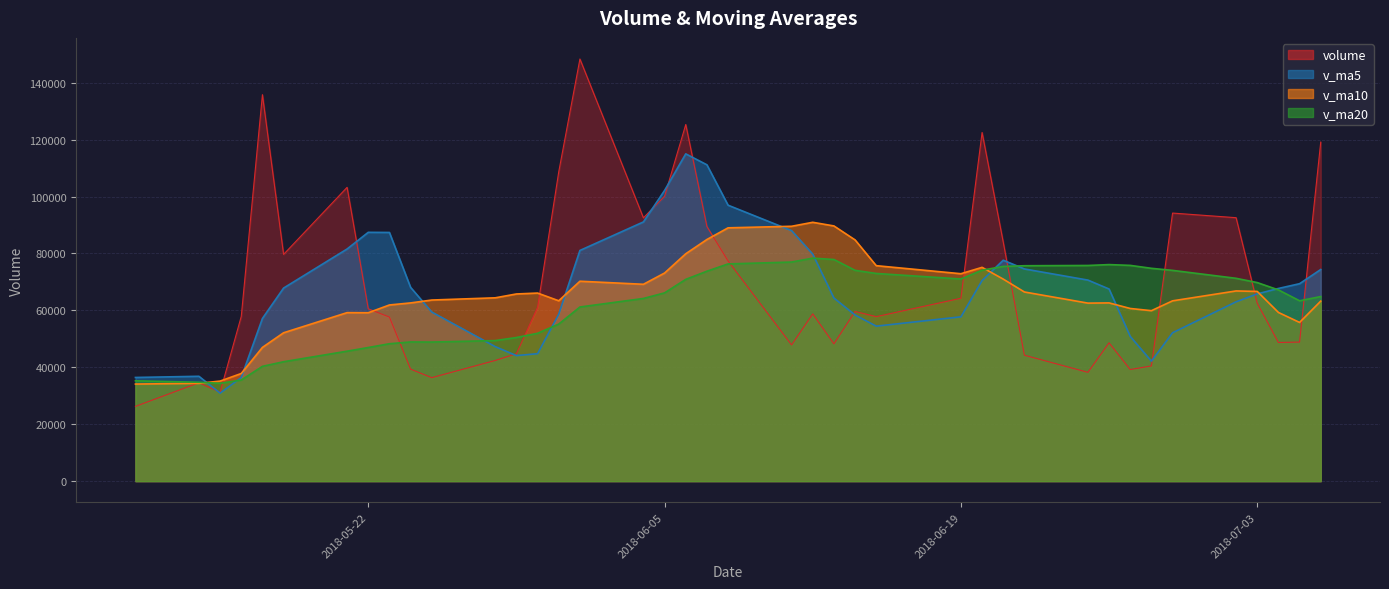

Between 16 and 39, which series saw the biggest shift?

v_ma10